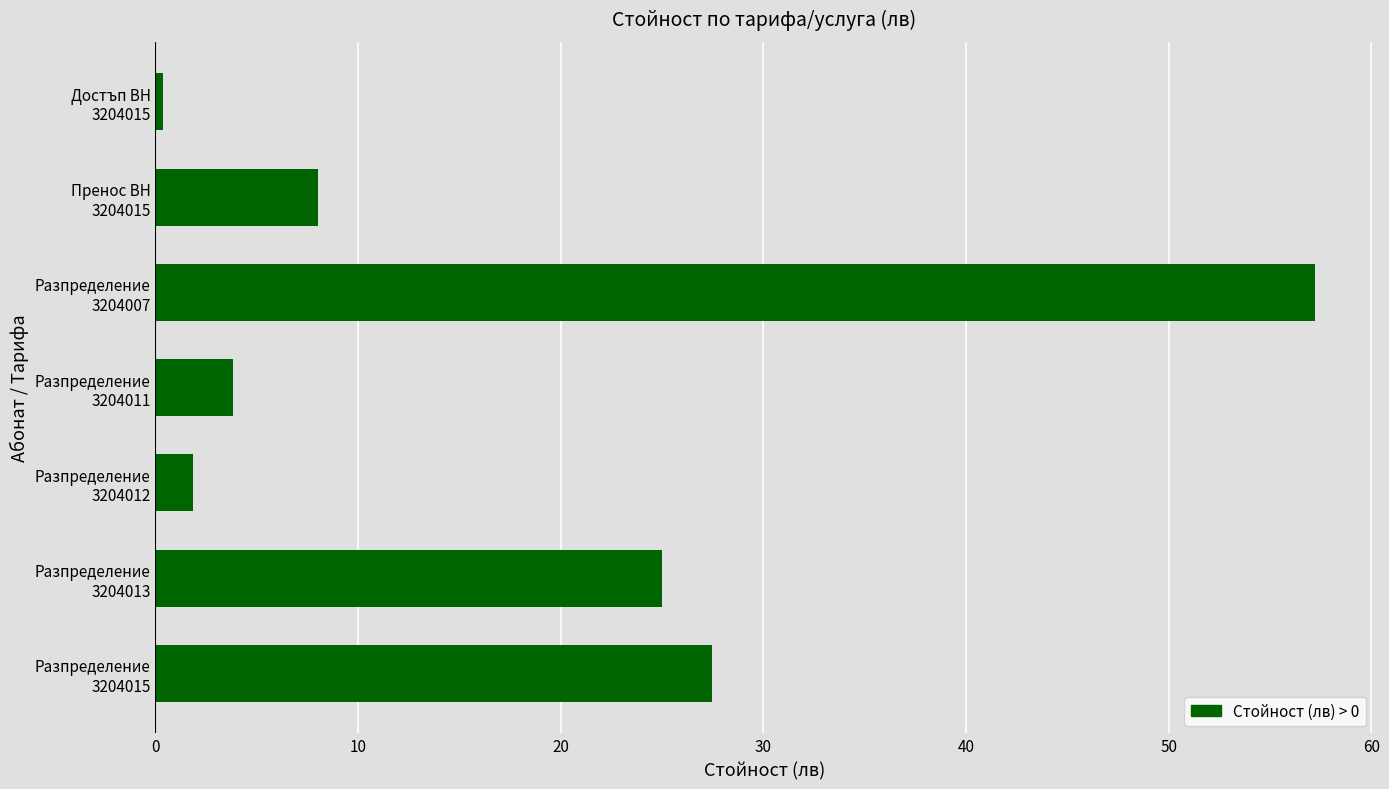

What is the difference between the second highest and second lowest values?

25.6